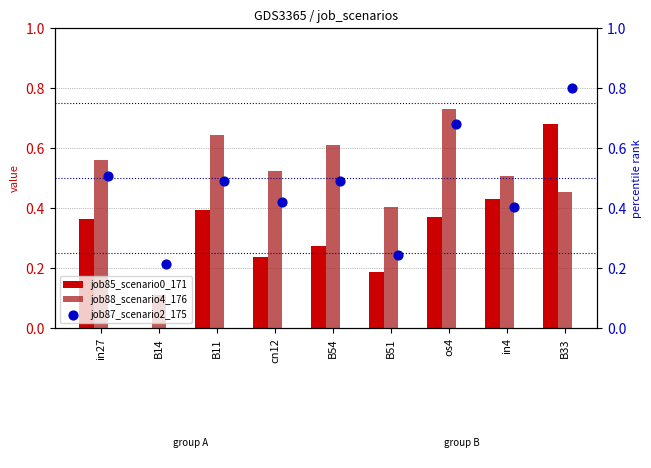

Which series reaches the minimum Y coordinate?

job85_scenario0_171